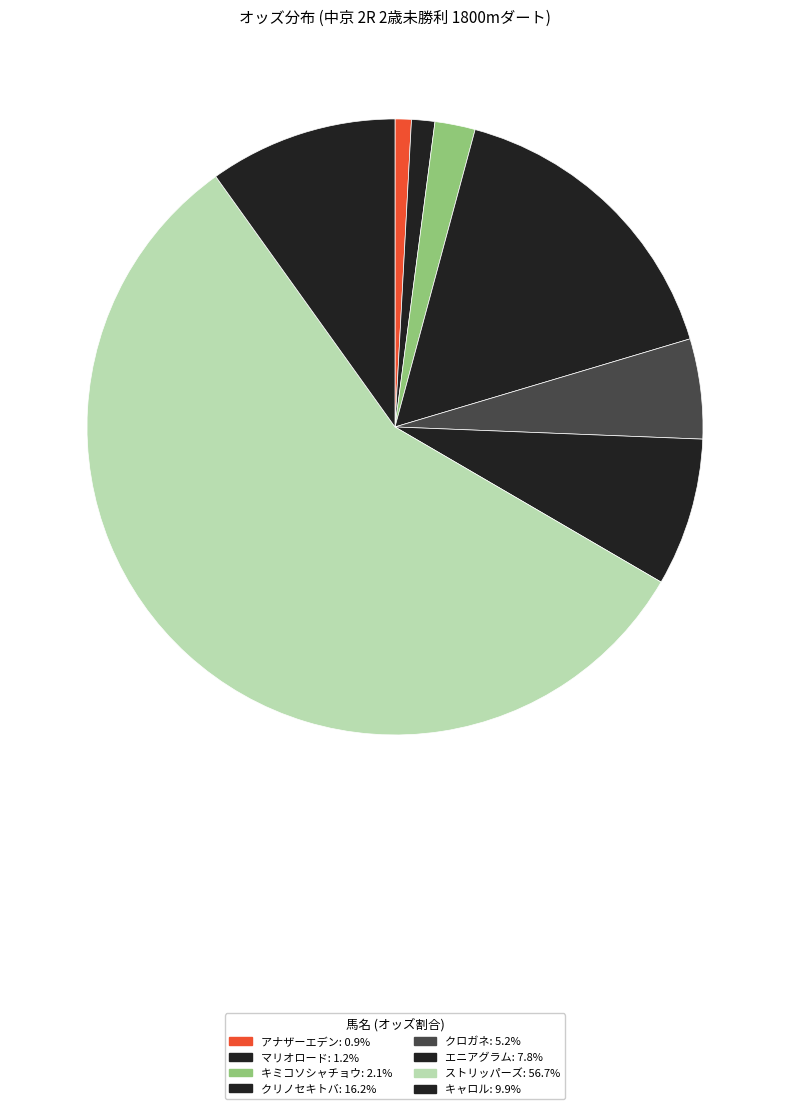

To the nearest percent, what percentage of the pie is ストリッパーズ?

57%